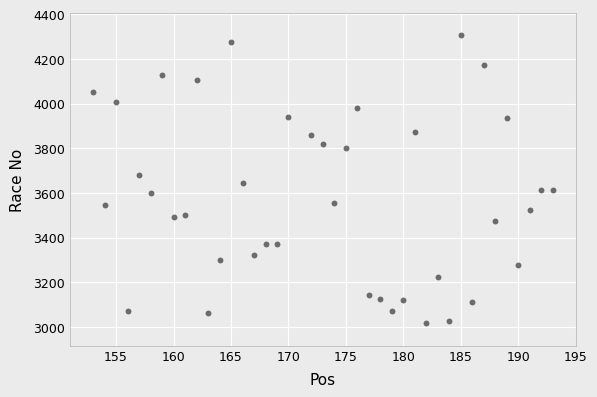

What is the range of Y values (max minus min)?

1291